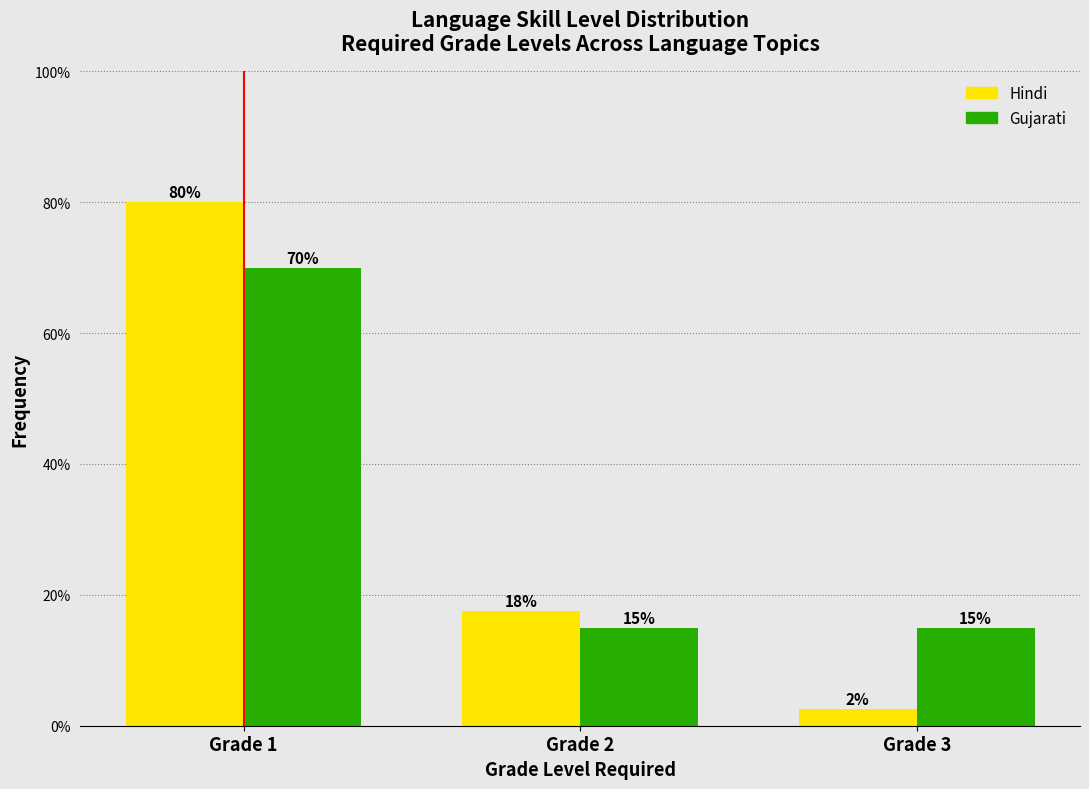

Which series has the largest range (max minus min)?

Hindi